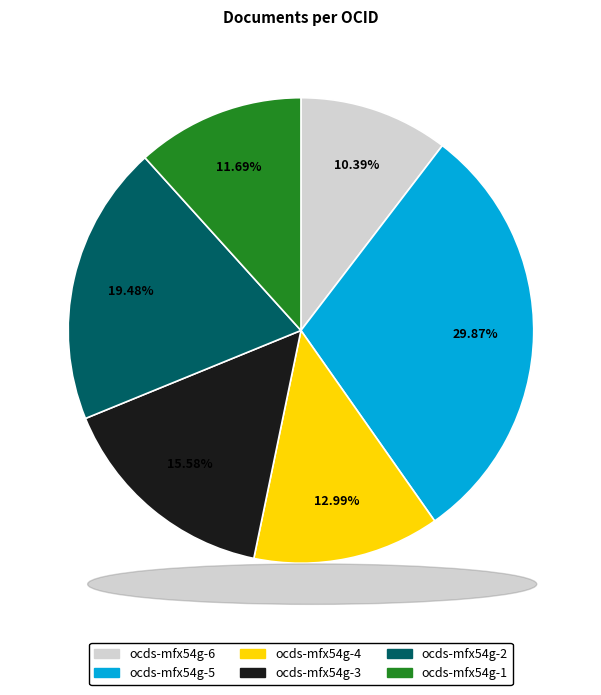

True or false: ocds-mfx54g-2 accounts for 14% of the total.

False